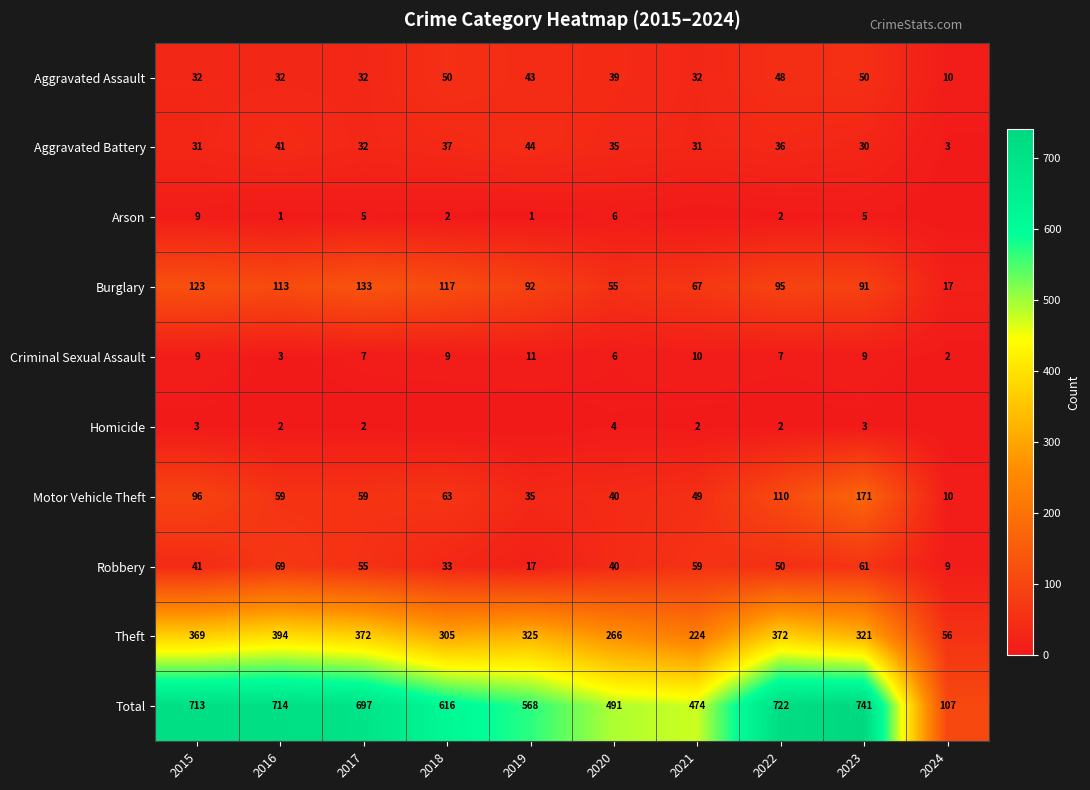

Which category has the highest value in the Burglary series?

2017